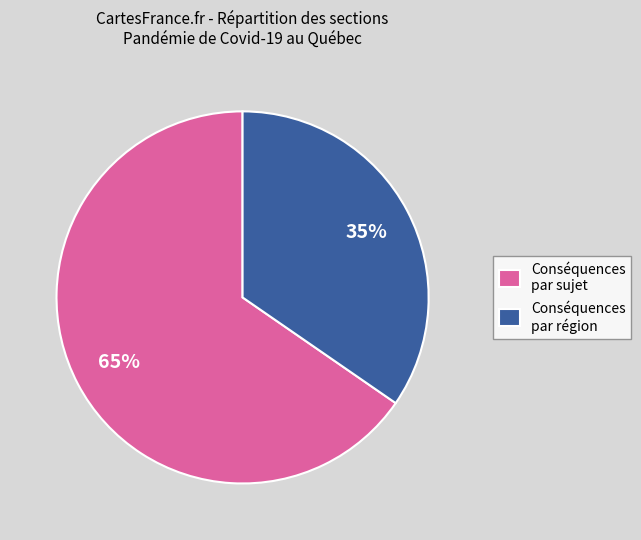

Count the number of slices in the pie.

2